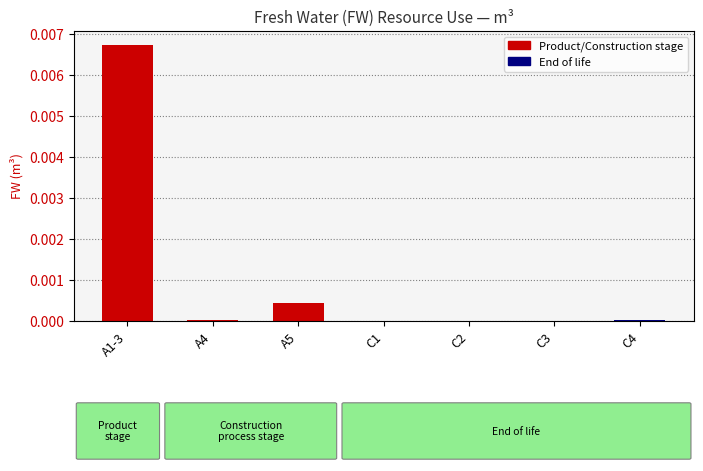

Which label corresponds to the largest value in the chart?

A1-3